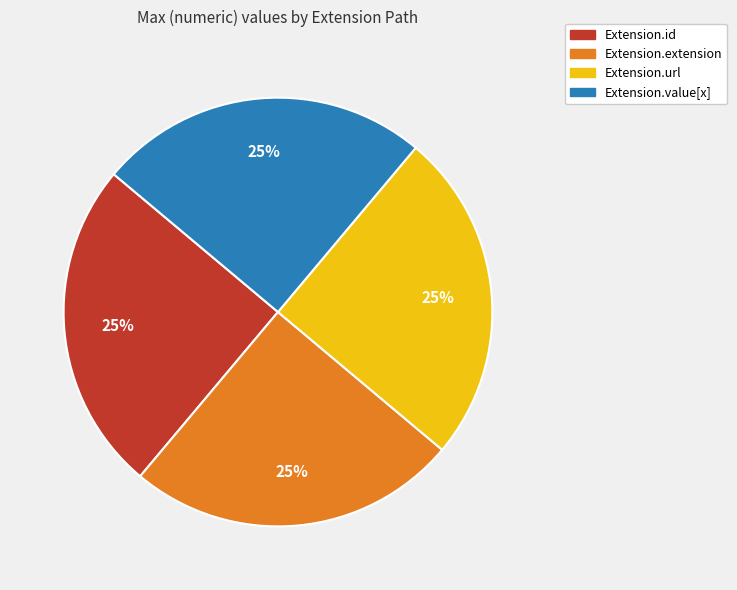

Is Extension.value[x] the majority of the pie?

No